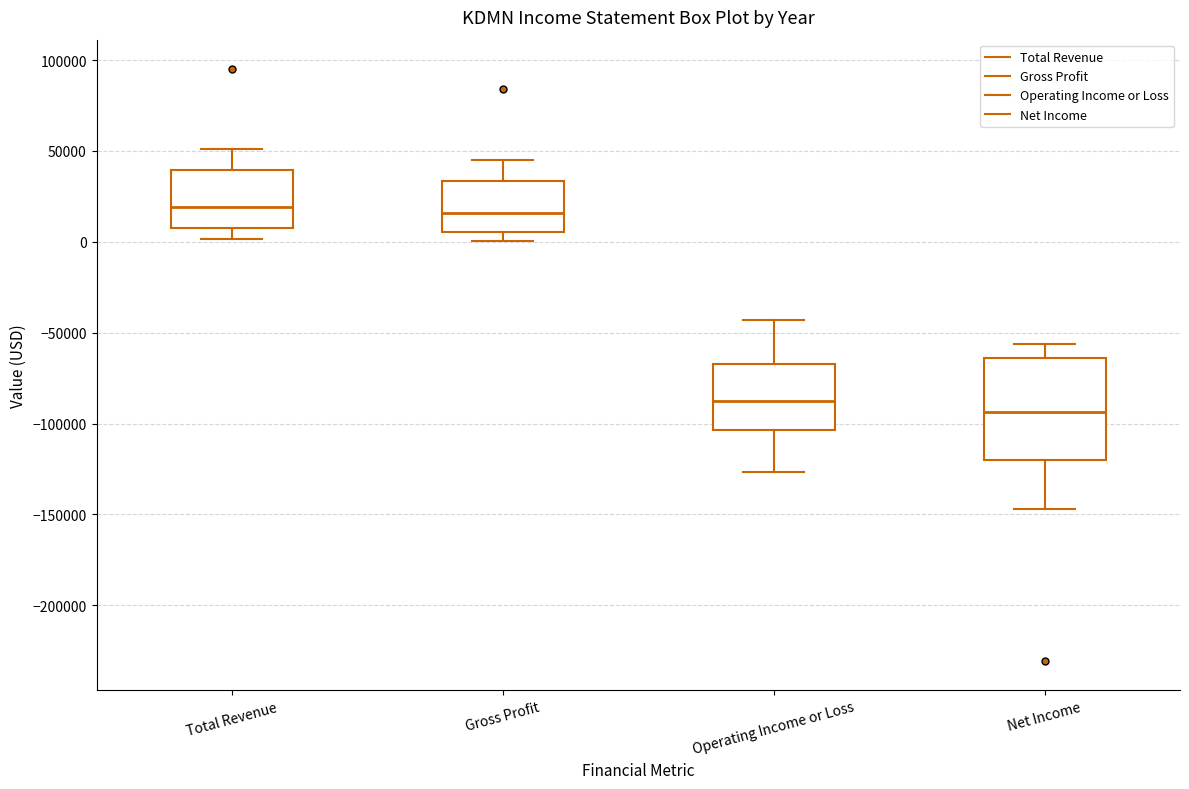

Reading left to right, read every box against the y-axis: the position of its median line, the range the box covers, and the ends of its whiskers. The values are not printed on the chart, so give them approximately, as read against the axis.

Total Revenue: median 20000, box 10000 to 40000, whiskers 0 to 50000
Gross Profit: median 15000, box 5000 to 35000, whiskers 0 to 45000
Operating Income or Loss: median -85000, box -105000 to -65000, whiskers -125000 to -45000
Net Income: median -95000, box -120000 to -65000, whiskers -145000 to -55000